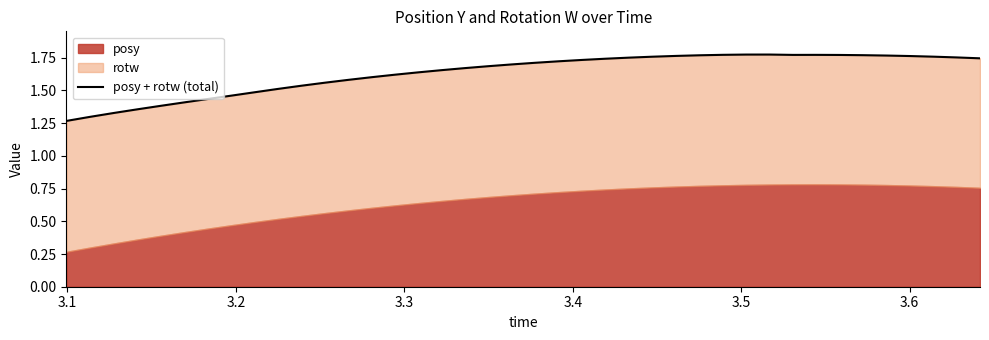

Is it true that the value at 26 is 2.8?

False